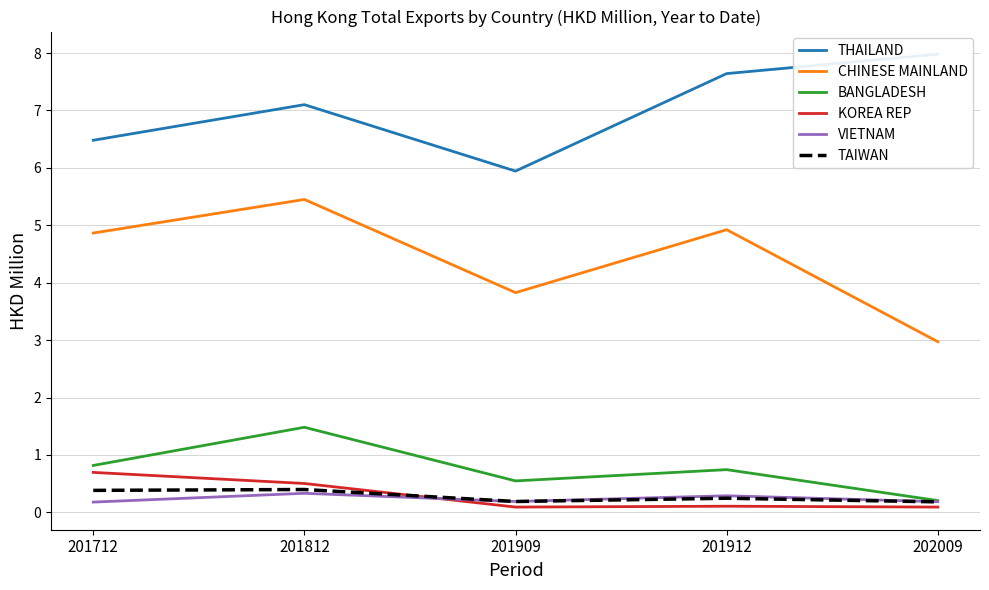

At which category is the sum across all series the highest?

201812